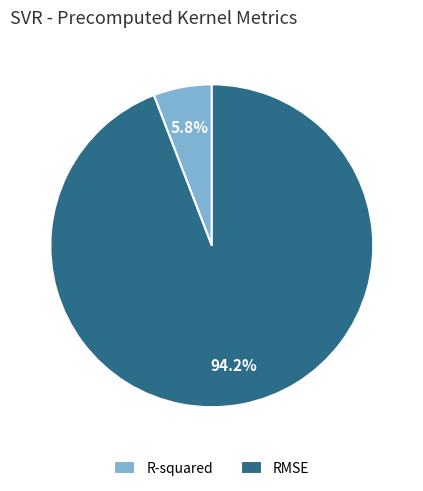

What percentage do RMSE and R-squared together represent?

100.0%